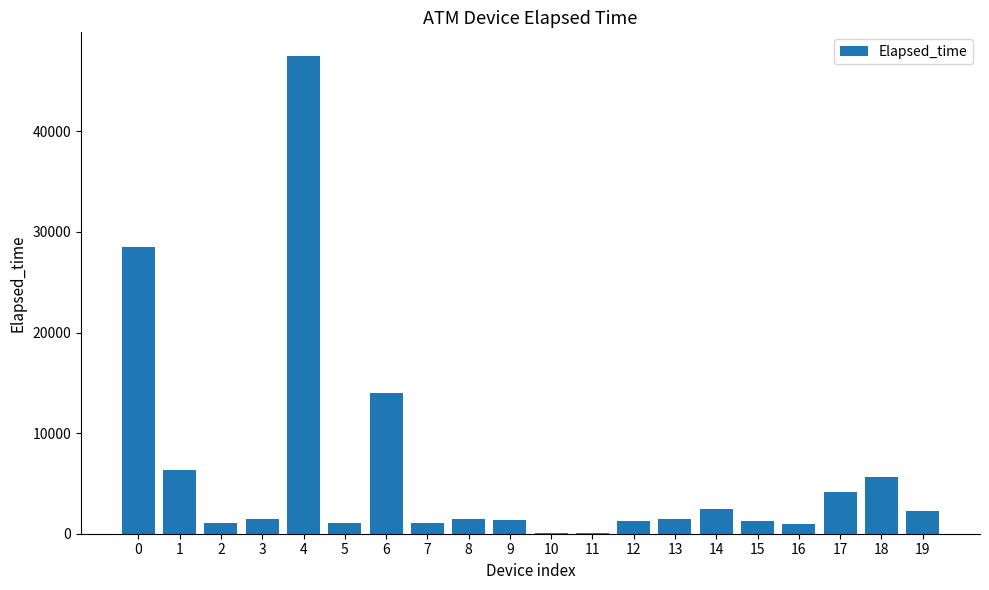

Between 19 and 16, which is larger?

19